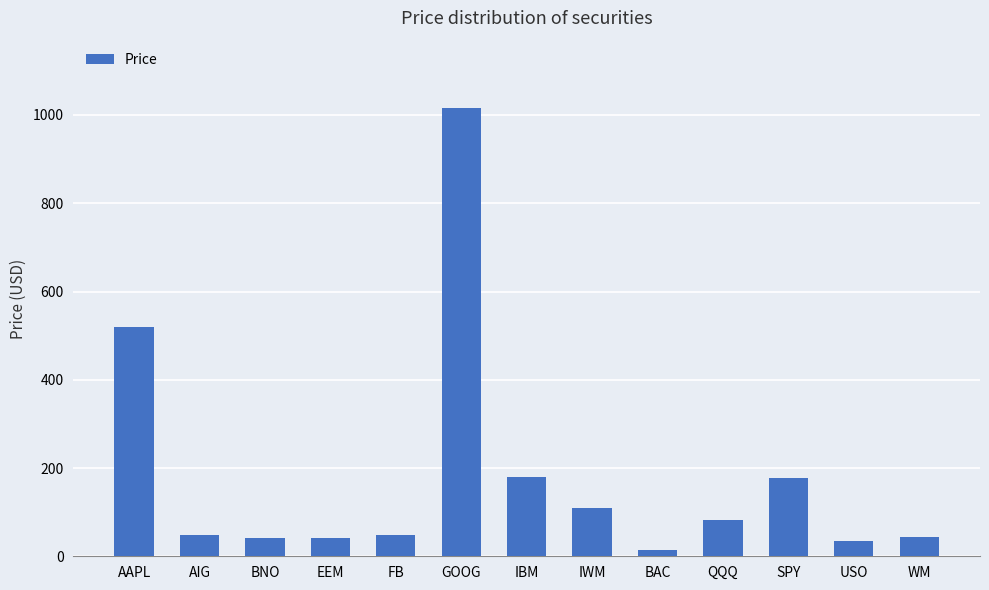

True or false: the data shows 44.2 at WM.

True